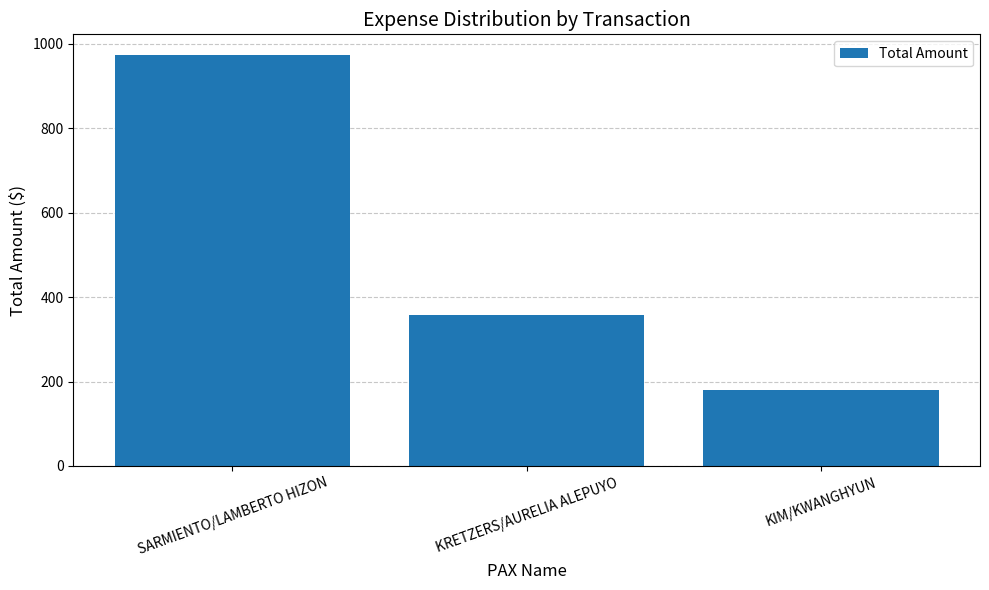

Reading left to right, extract all data points from this chart.

974	358	179